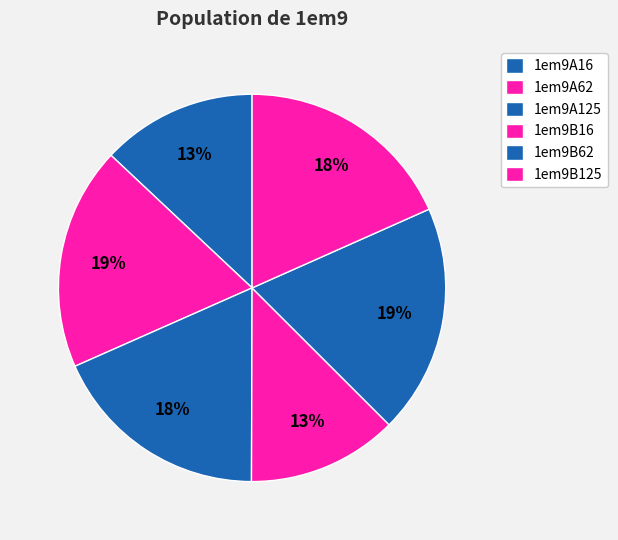

What is the largest slice in the pie chart?

1em9B62